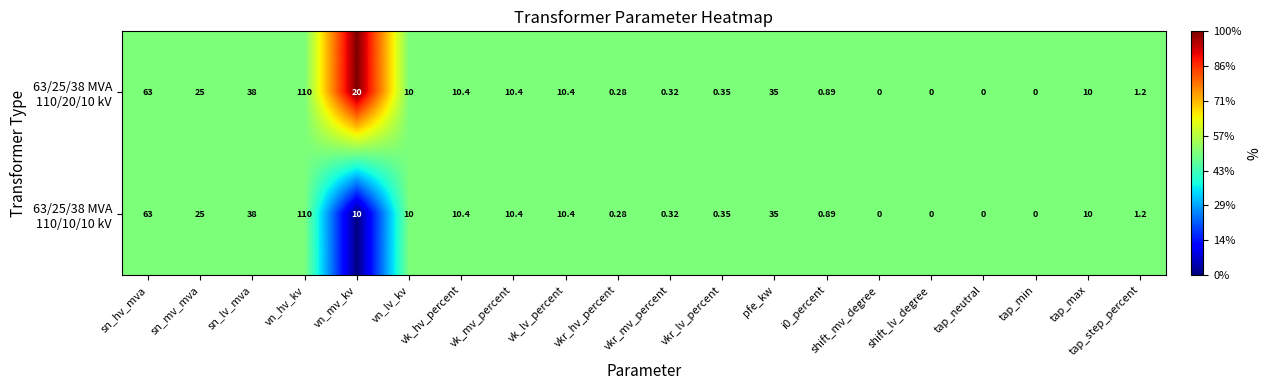

At which category is the sum across all series the highest?

vn_hv_kv